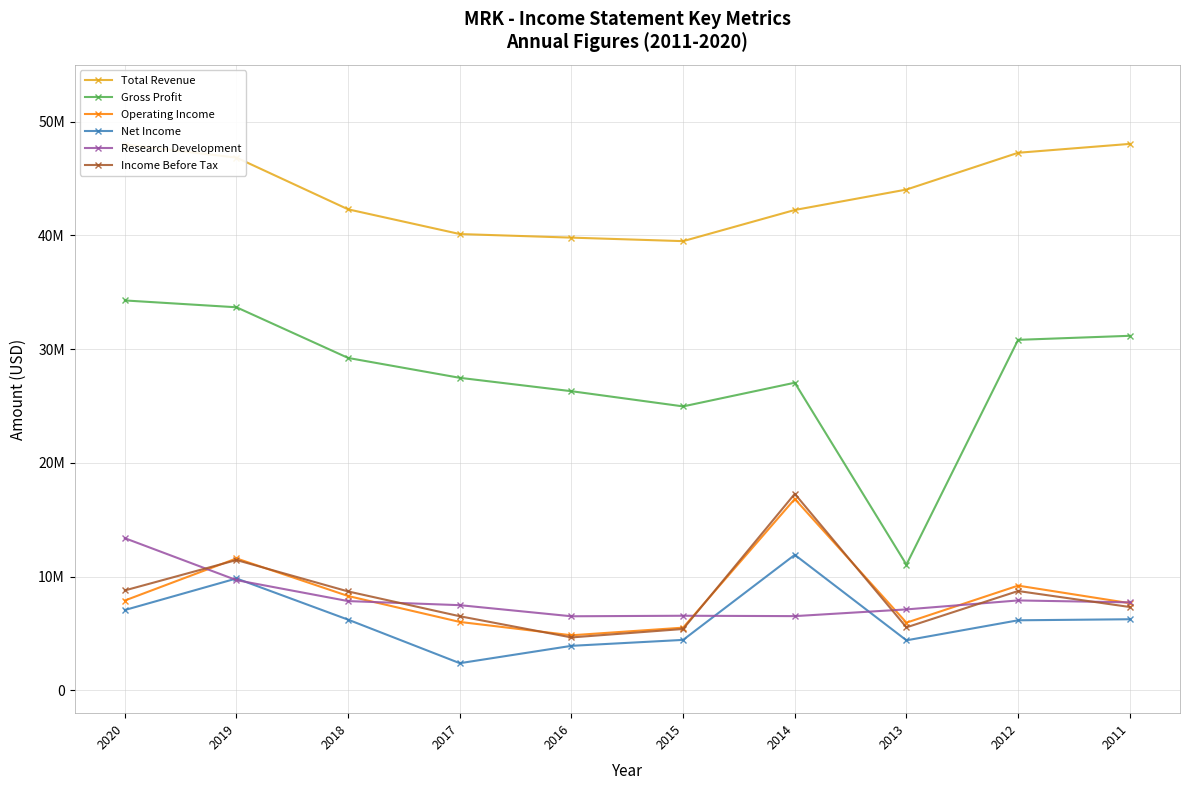

Does the chart have visible grid lines?

Yes